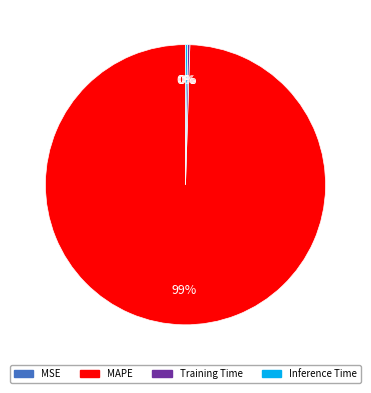

To the nearest percent, what is the average slice percentage?

25%